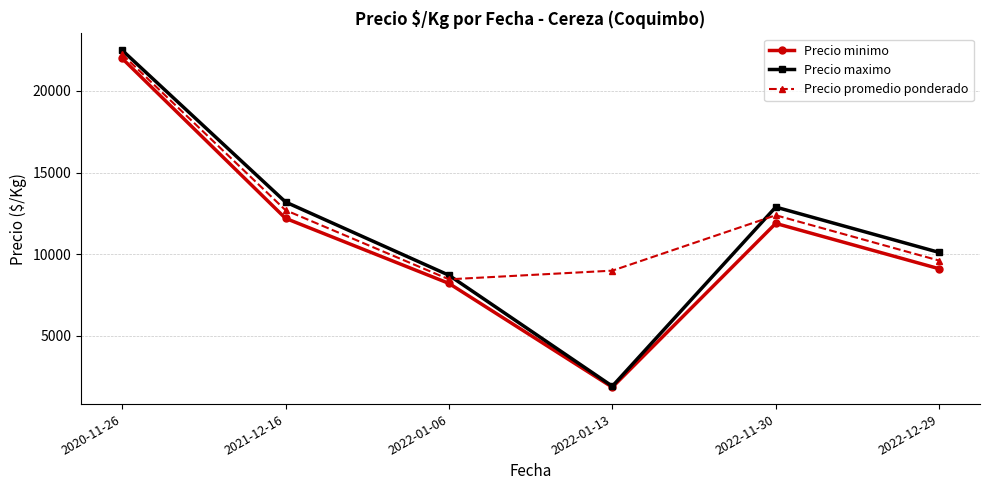

Count the number of data series in this chart.

3